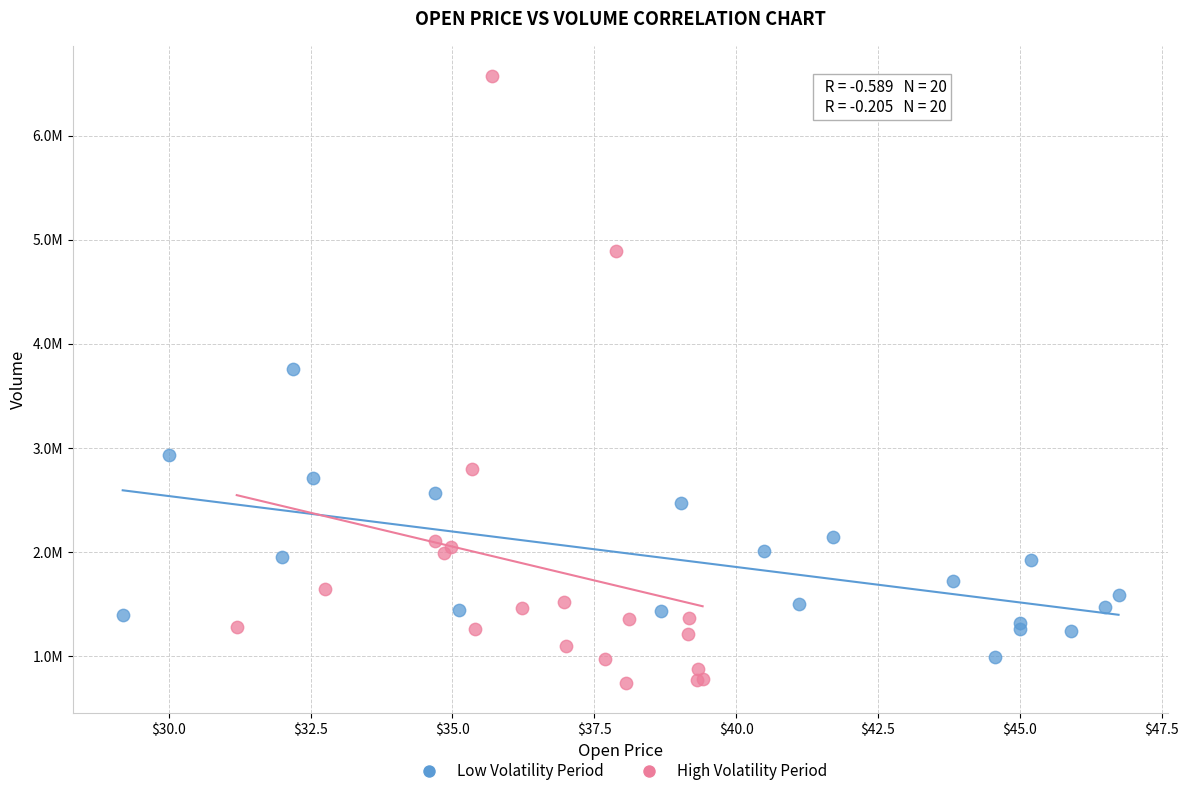

Which series has the widest spread of Y values?

High Volatility Period